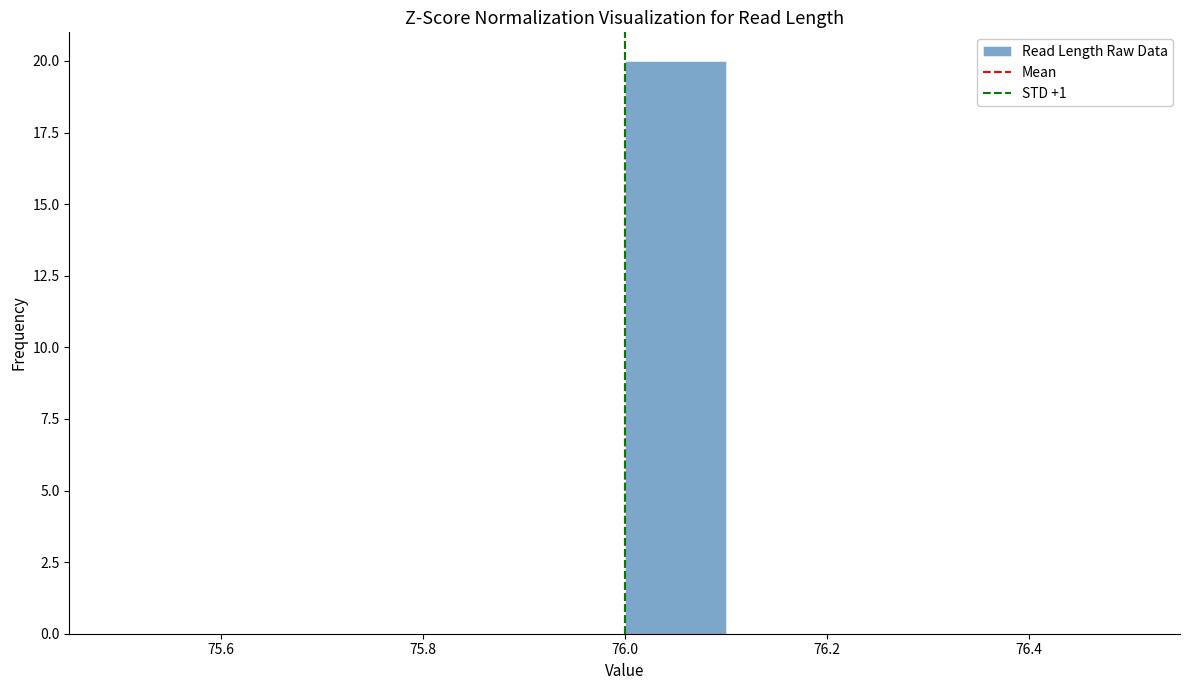

Which range on the x-axis has the tallest bar?

76.0 to 76.1